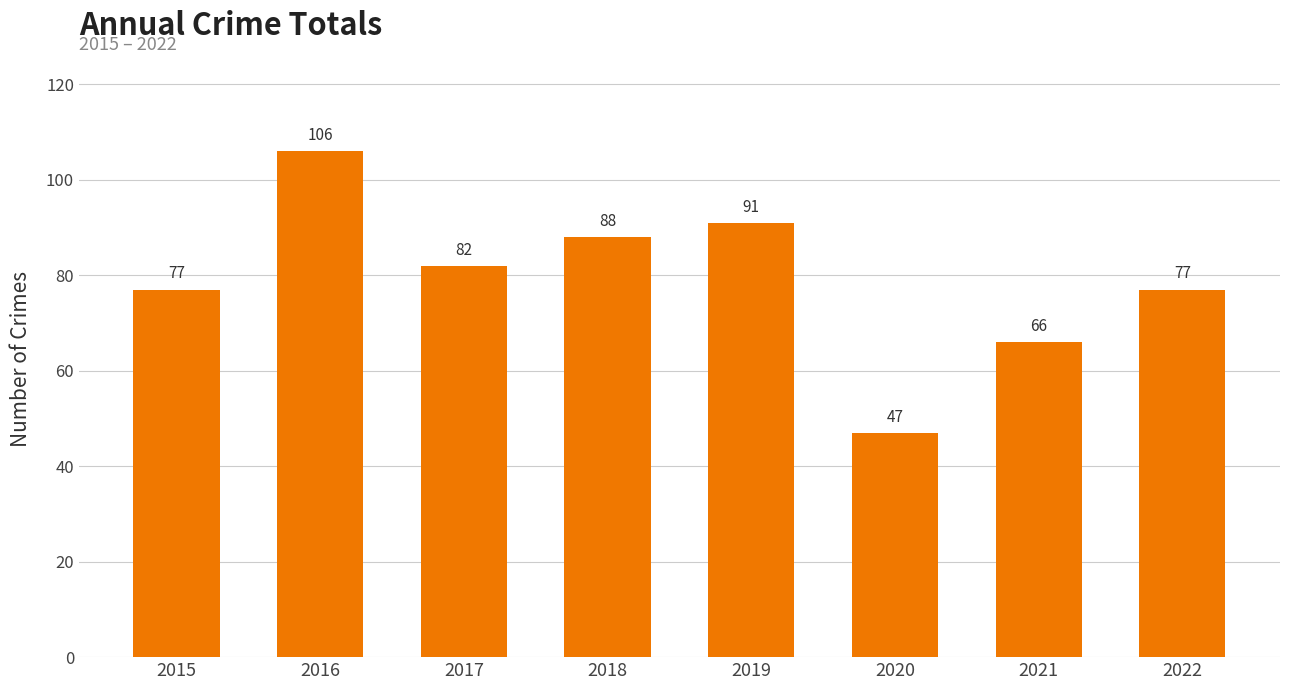

What is the greatest value displayed?

106